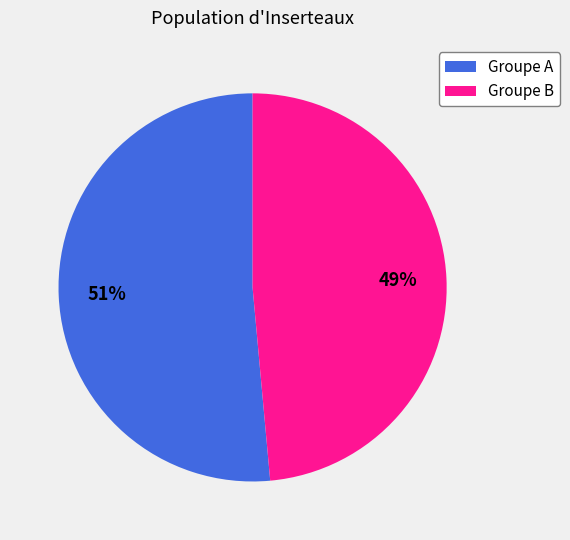

How many segments does this pie chart have?

2